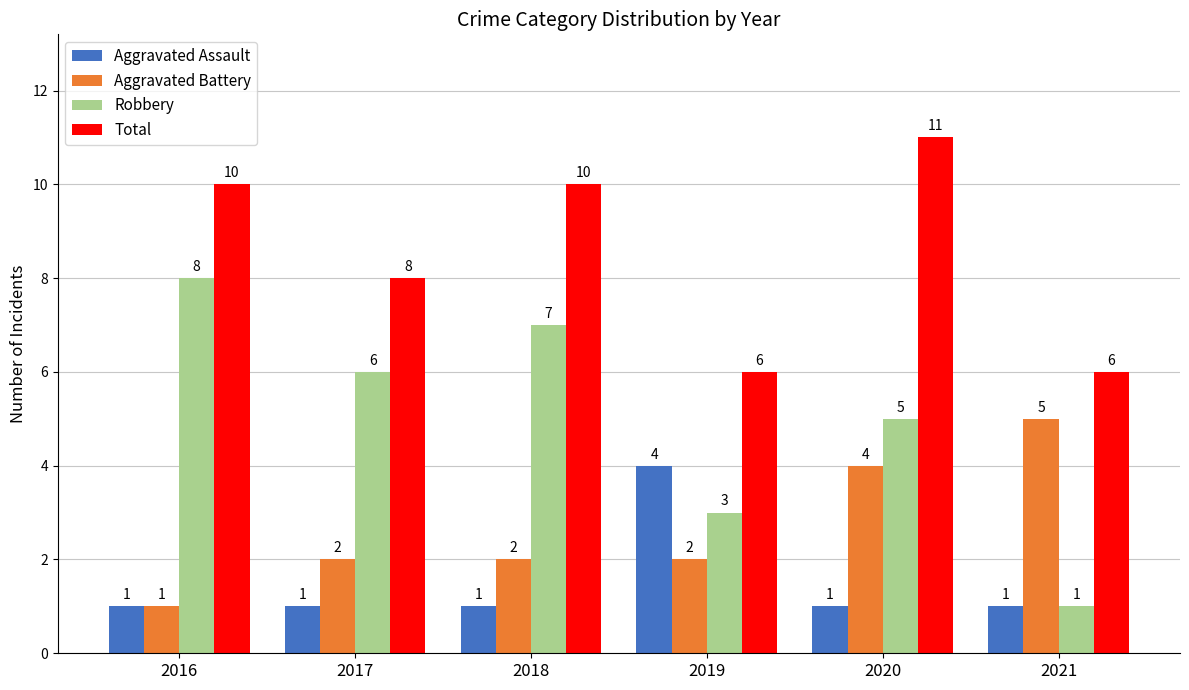

The Aggravated Battery series shows 3 at 2018. True or false?

False